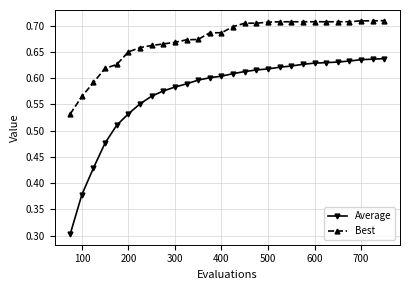

True or false: Best and Average cross at least once.

False